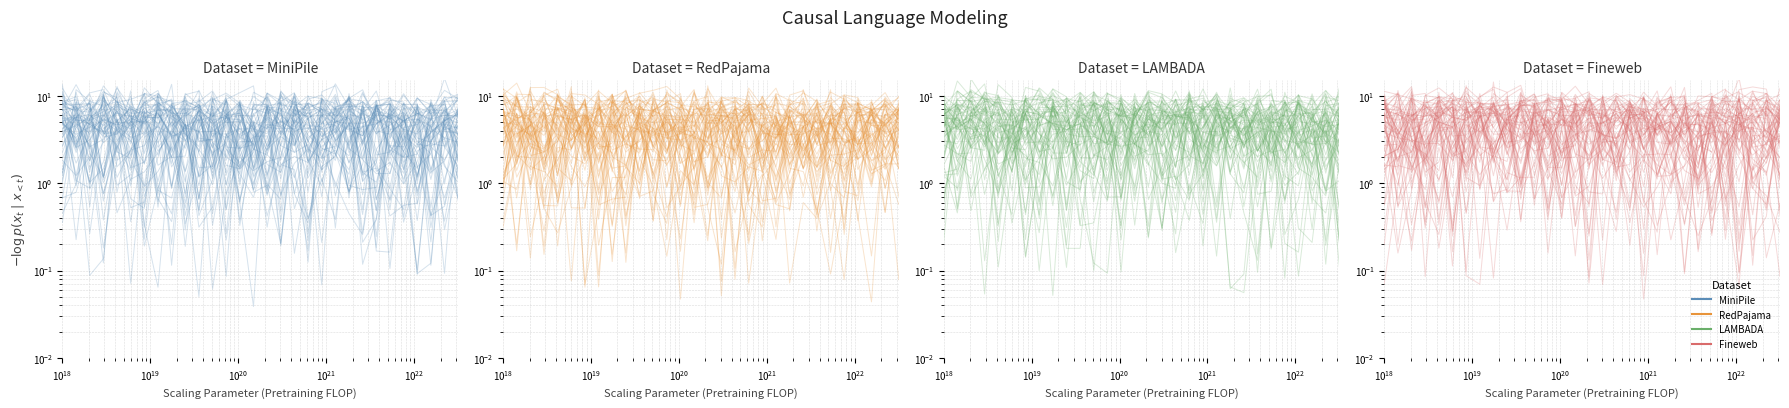

Where is the first local minimum for RedPajama?

$\mathdefault{10^{18}}$